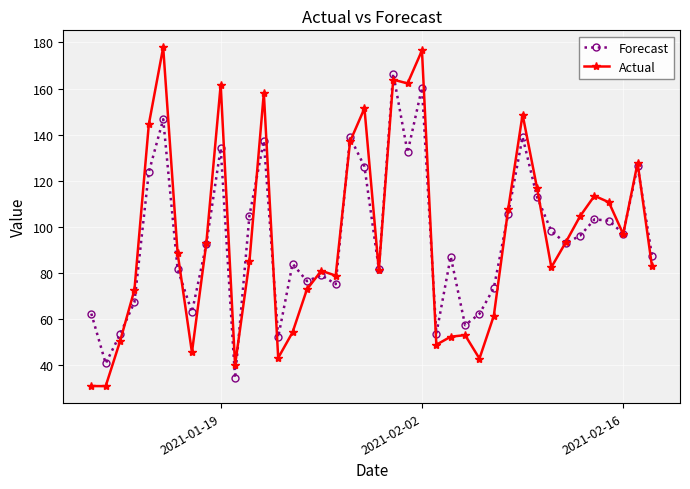

What is the value of the Forecast point at the 5th from the left?

123.7